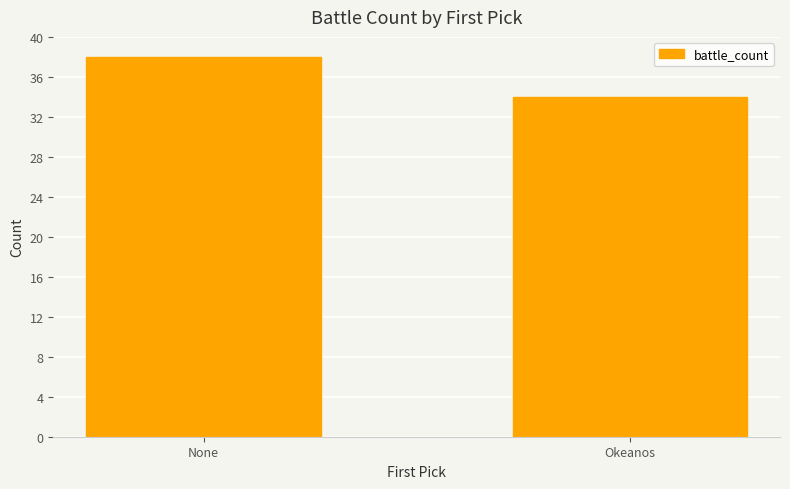

True or false: the data shows 38 at None.

True